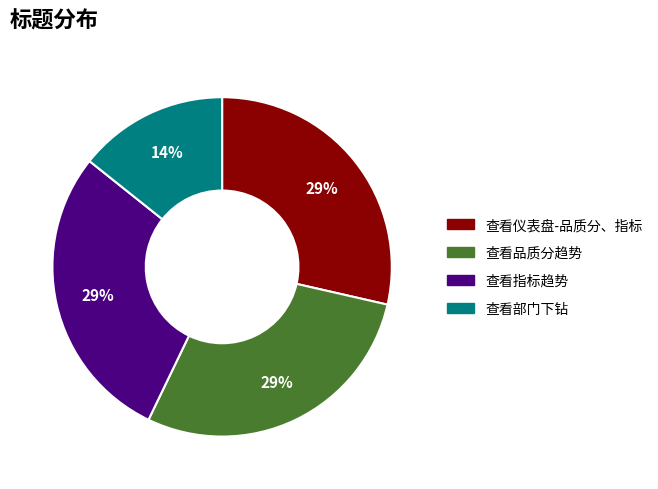

Between 查看部门下钻 and 查看指标趋势, which is larger?

查看指标趋势